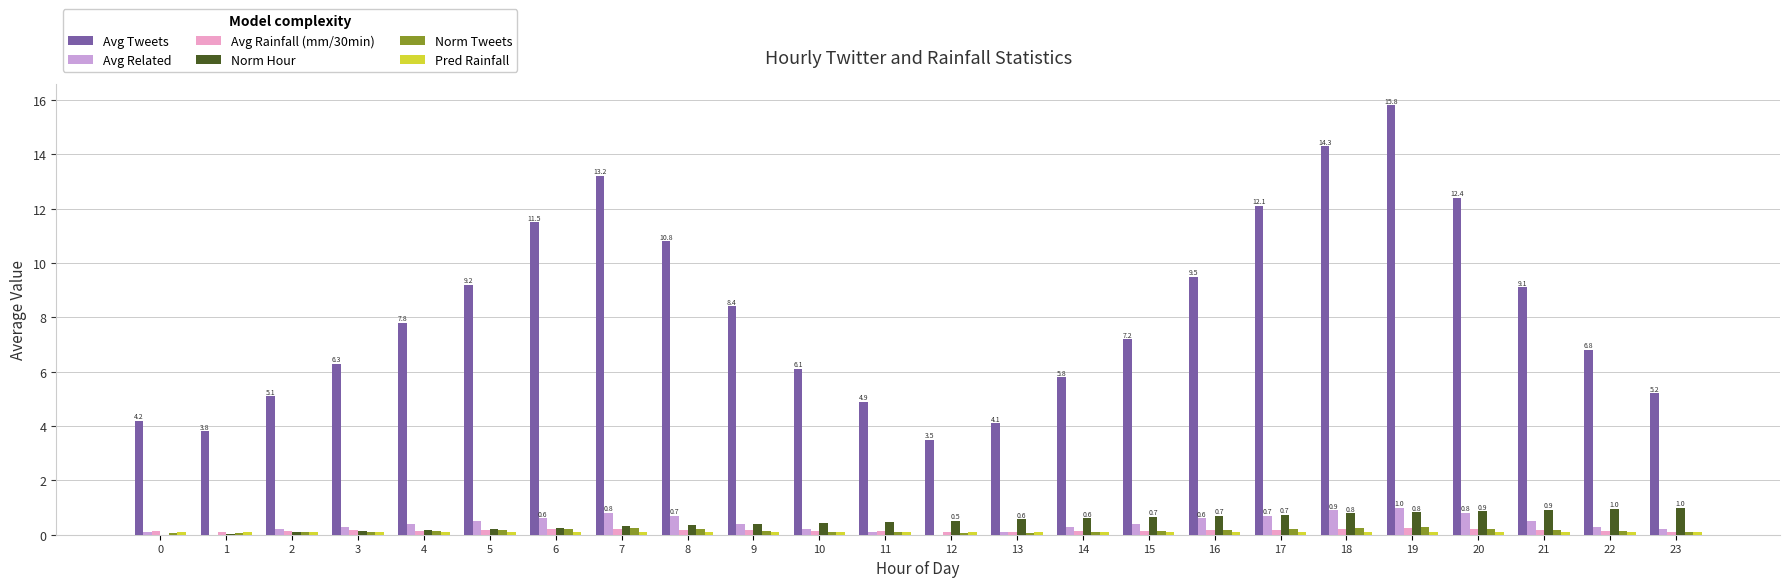

Which series has the largest total across all categories?

Avg Tweets